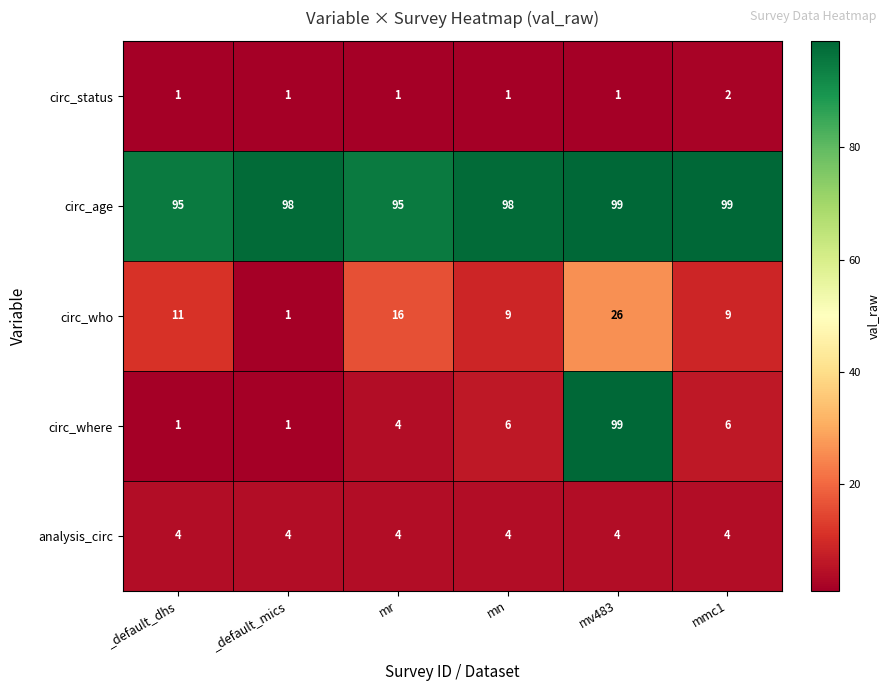

What is the maximum value shown in the chart?

99